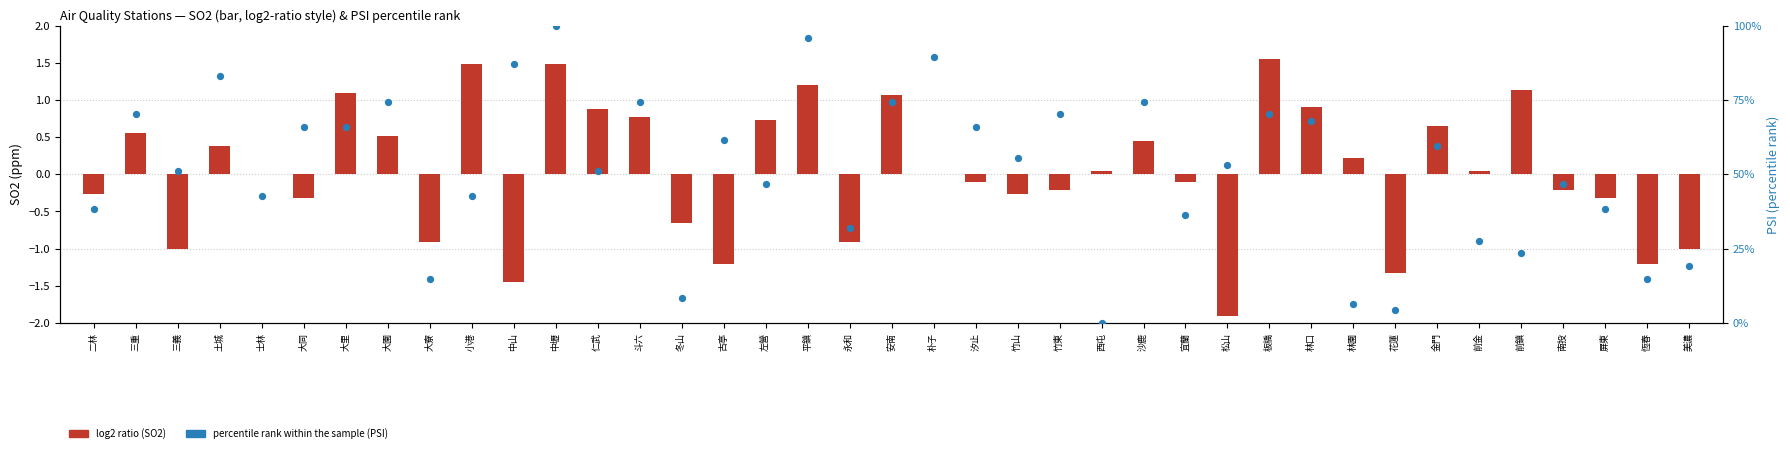

Which series has the widest spread of Y values?

percentile rank within the sample (PSI)